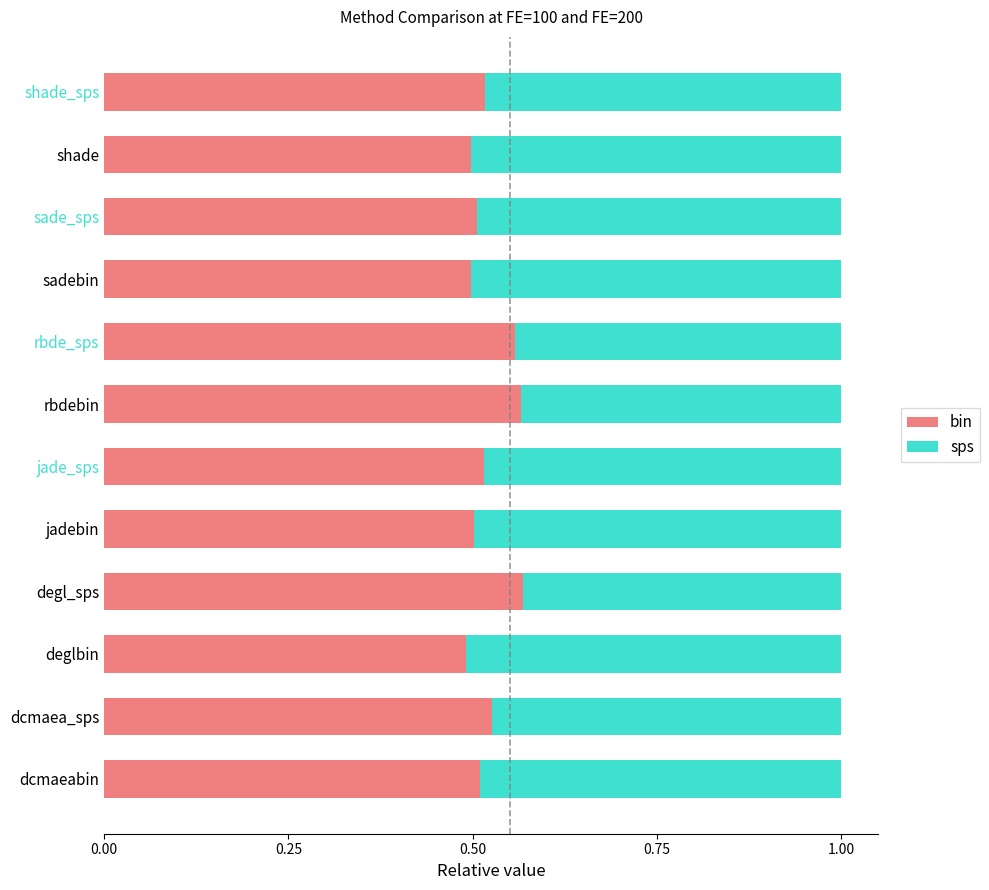

What is the total value across all series at dcmaeabin?

1.0